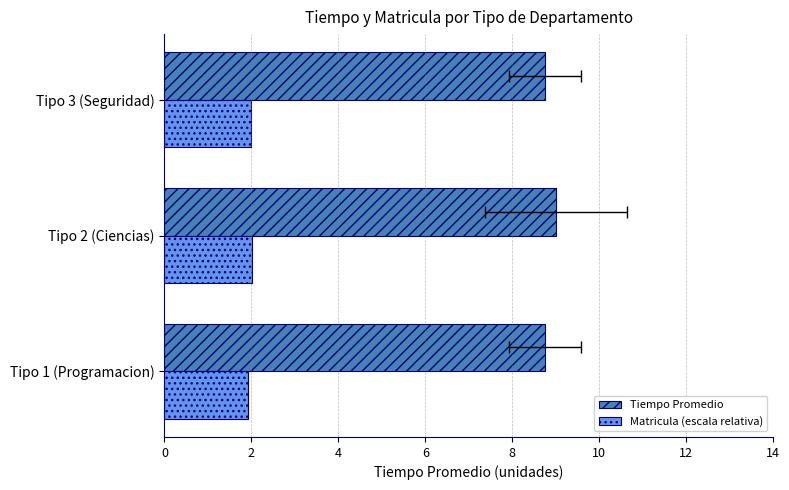

How many groups of bars are there?

3